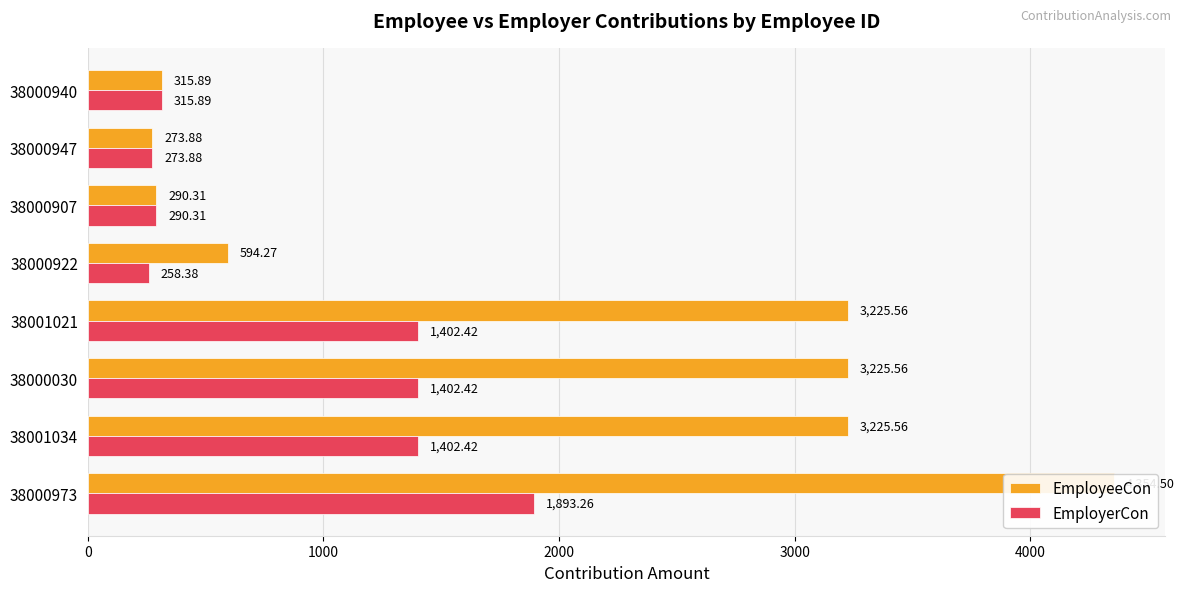

How many data points in EmployerCon are less than 1402?

4